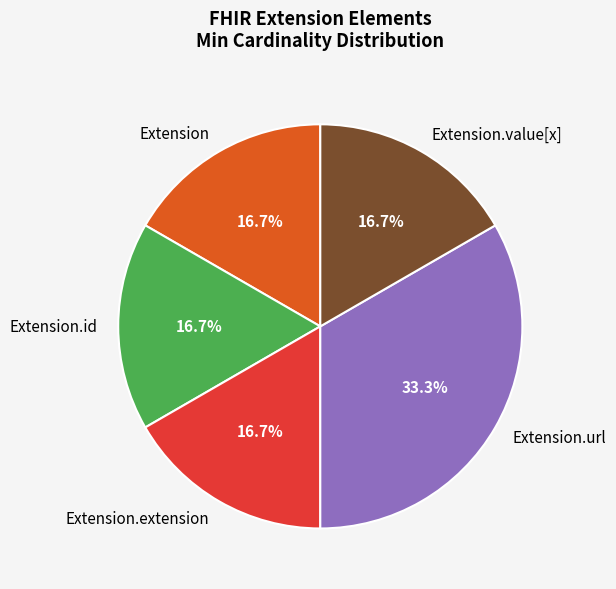

What portion of the pie excludes Extension.url?

66.7%